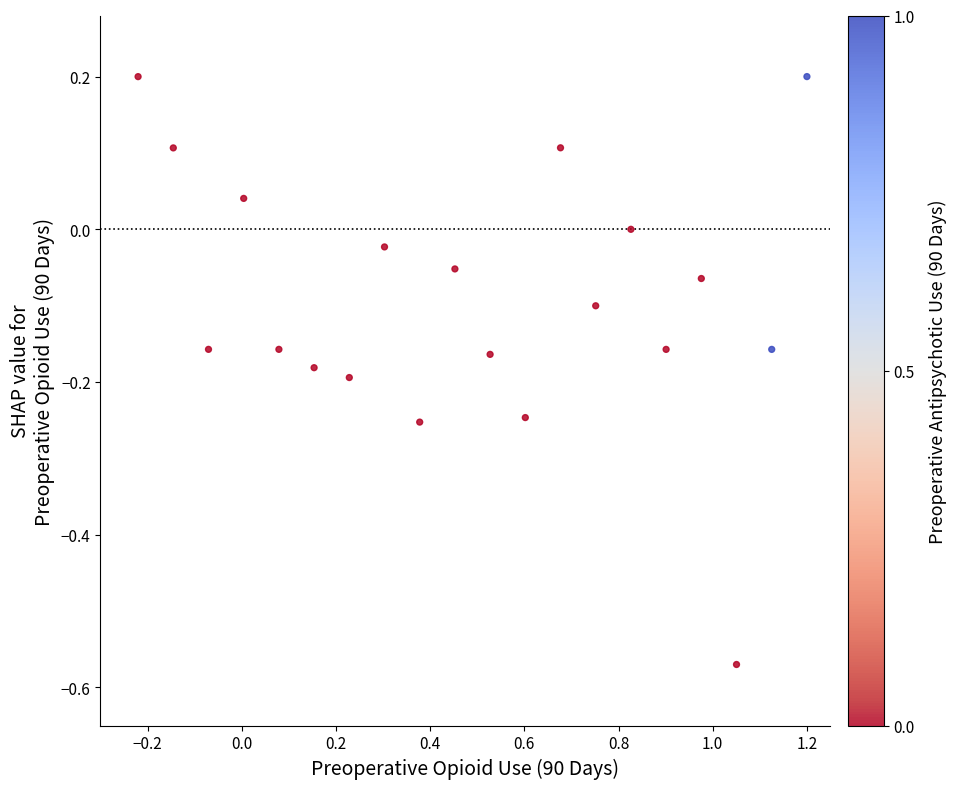

What is the range of Y values (max minus min)?

0.8